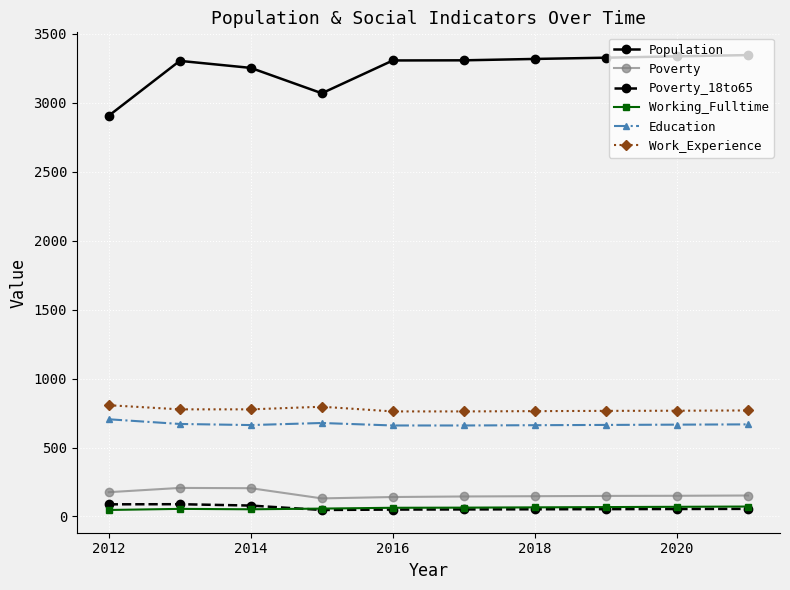

What is the value of the Poverty point at the 4th from the left?

131